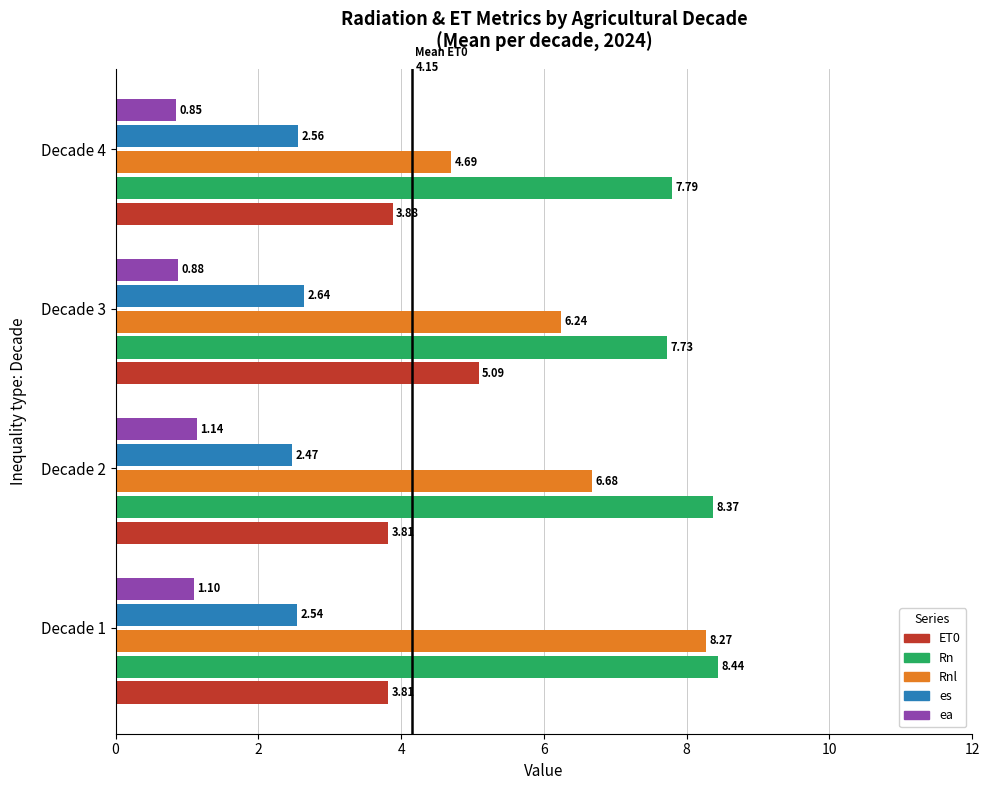

At which category is the sum across all series the highest?

Decade 1